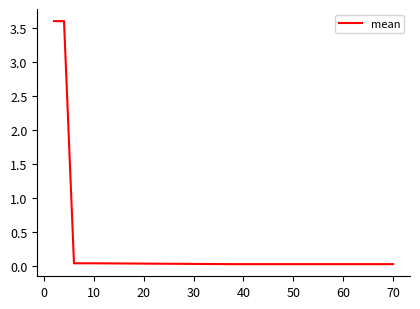

What is the difference between the maximum and minimum values?

3.6